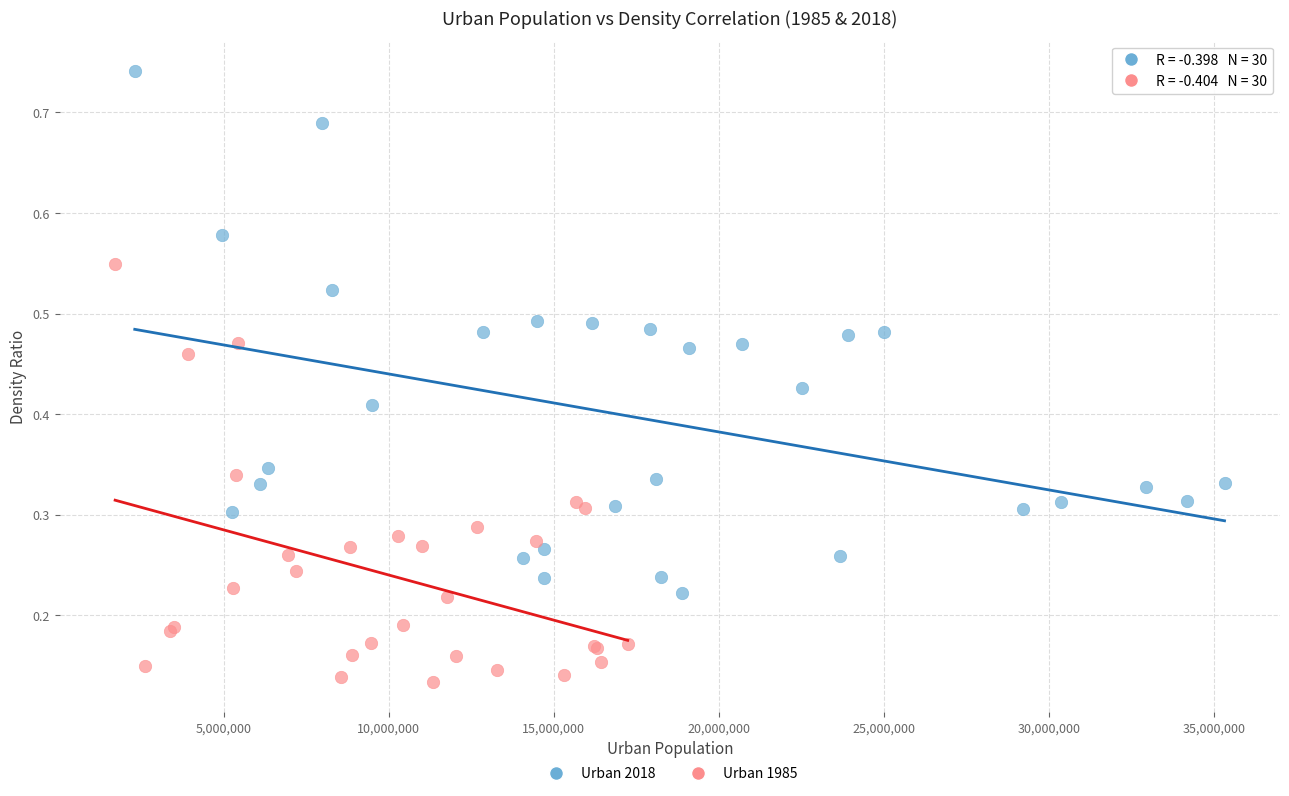

What are all the series names shown in the legend?

Urban 2018, Urban 1985